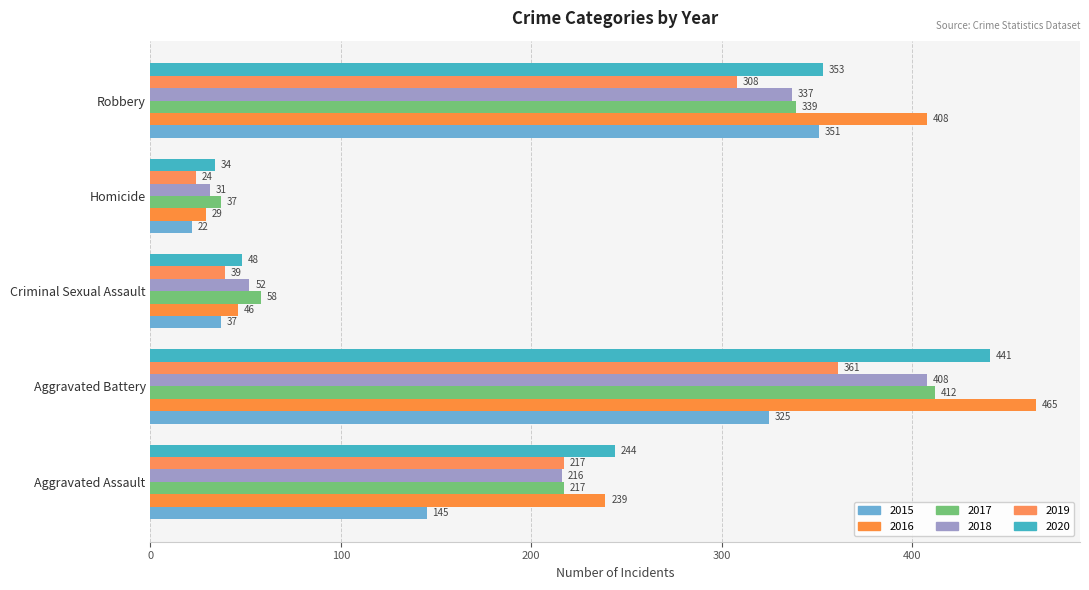

What is the label of the 5th bar from the right?

Aggravated Assault